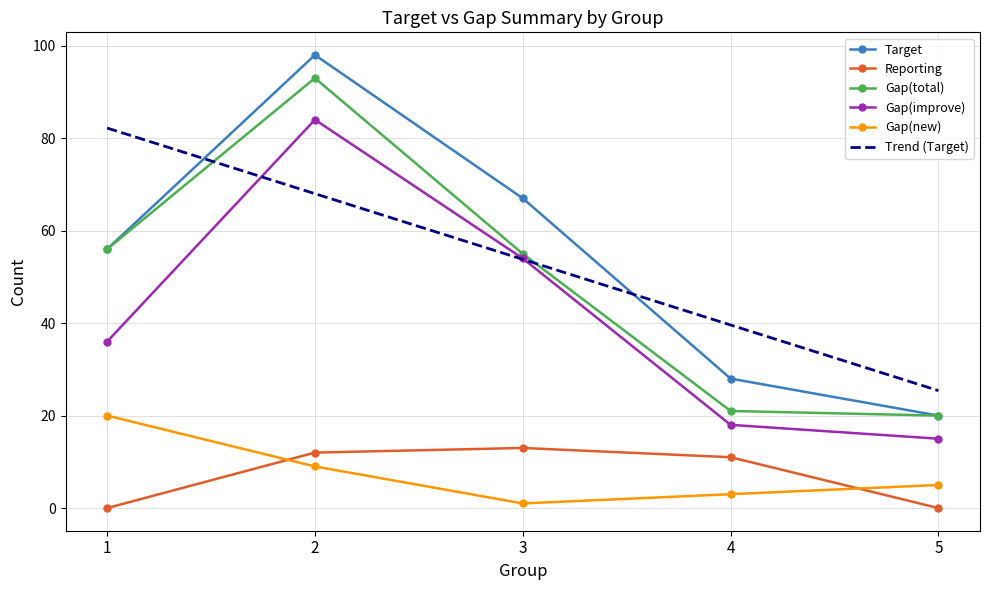

Which series has the largest range (max minus min)?

Target